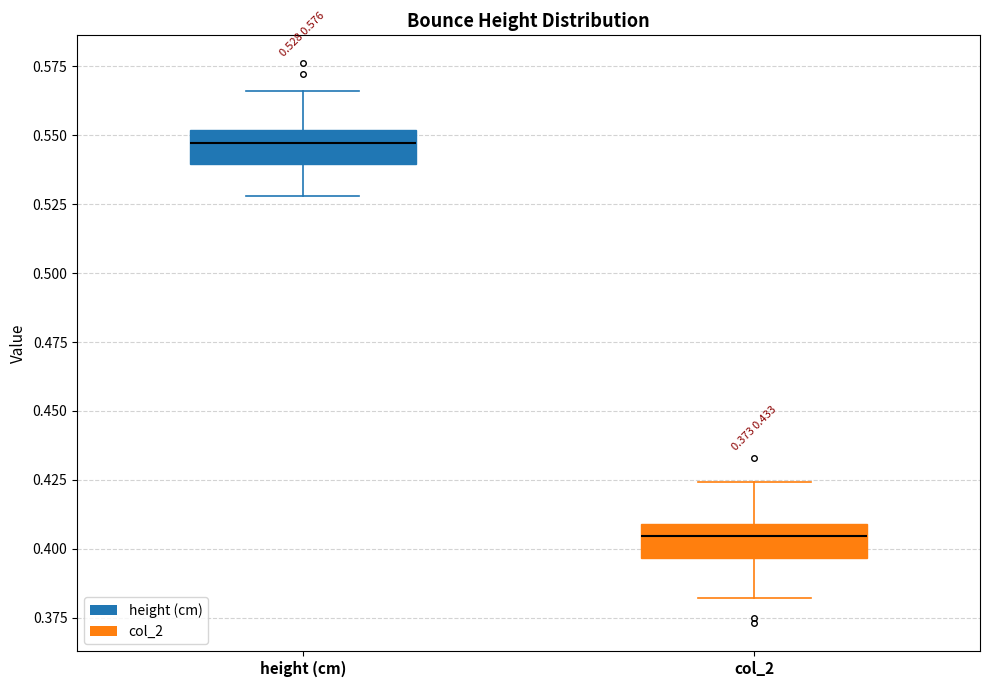

Which box has the lowest median line?

col_2